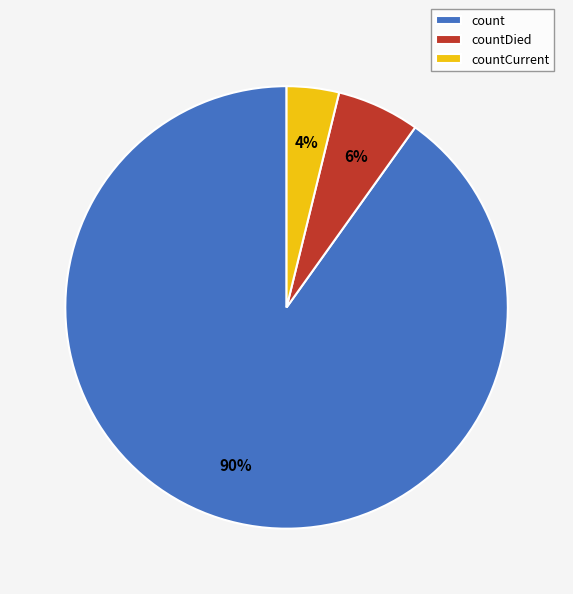

How many segments does this pie chart have?

3